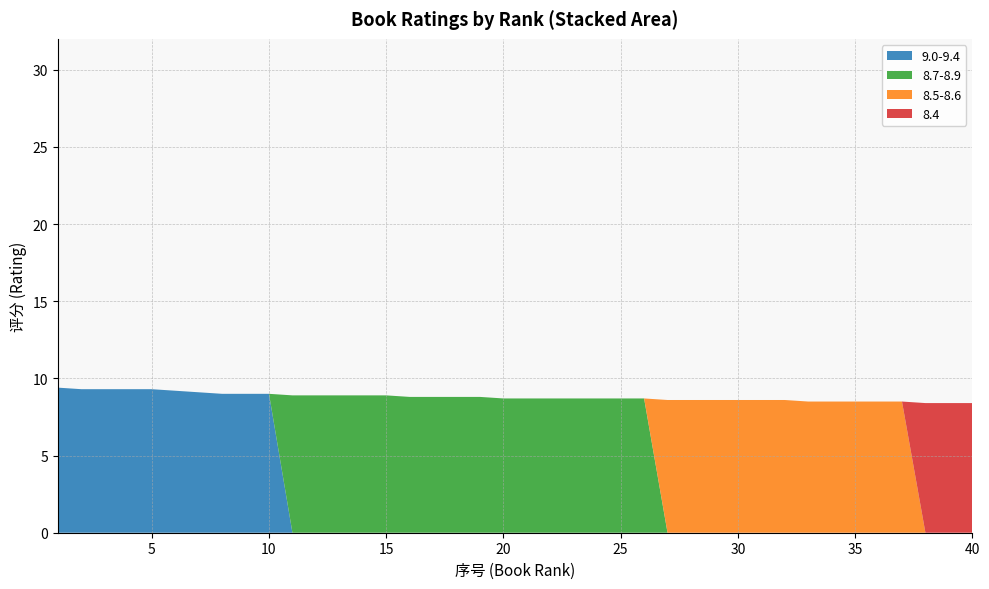

Reading left to right, transcribe all the data shown in this chart.

9.0-9.4: 1=9.4	2=9.3	3=9.3	4=9.3	5=9.3	6=9.2	7=9.1	8=9.0	9=9.0	10=9.0	11=0.0	12=0.0	13=0.0	14=0.0	15=0.0	16=0.0	17=0.0	18=0.0	19=0.0	20=0.0	21=0.0	22=0.0	23=0.0	24=0.0	25=0.0	26=0.0	27=0.0	28=0.0	29=0.0	30=0.0	31=0.0	32=0.0	33=0.0	34=0.0	35=0.0	36=0.0	37=0.0	38=0.0	39=0.0	40=0.0
8.7-8.9: 1=0.0	2=0.0	3=0.0	4=0.0	5=0.0	6=0.0	7=0.0	8=0.0	9=0.0	10=0.0	11=8.9	12=8.9	13=8.9	14=8.9	15=8.9	16=8.8	17=8.8	18=8.8	19=8.8	20=8.7	21=8.7	22=8.7	23=8.7	24=8.7	25=8.7	26=8.7	27=0.0	28=0.0	29=0.0	30=0.0	31=0.0	32=0.0	33=0.0	34=0.0	35=0.0	36=0.0	37=0.0	38=0.0	39=0.0	40=0.0
8.5-8.6: 1=0.0	2=0.0	3=0.0	4=0.0	5=0.0	6=0.0	7=0.0	8=0.0	9=0.0	10=0.0	11=0.0	12=0.0	13=0.0	14=0.0	15=0.0	16=0.0	17=0.0	18=0.0	19=0.0	20=0.0	21=0.0	22=0.0	23=0.0	24=0.0	25=0.0	26=0.0	27=8.6	28=8.6	29=8.6	30=8.6	31=8.6	32=8.6	33=8.5	34=8.5	35=8.5	36=8.5	37=8.5	38=0.0	39=0.0	40=0.0
8.4: 1=0.0	2=0.0	3=0.0	4=0.0	5=0.0	6=0.0	7=0.0	8=0.0	9=0.0	10=0.0	11=0.0	12=0.0	13=0.0	14=0.0	15=0.0	16=0.0	17=0.0	18=0.0	19=0.0	20=0.0	21=0.0	22=0.0	23=0.0	24=0.0	25=0.0	26=0.0	27=0.0	28=0.0	29=0.0	30=0.0	31=0.0	32=0.0	33=0.0	34=0.0	35=0.0	36=0.0	37=0.0	38=8.4	39=8.4	40=8.4